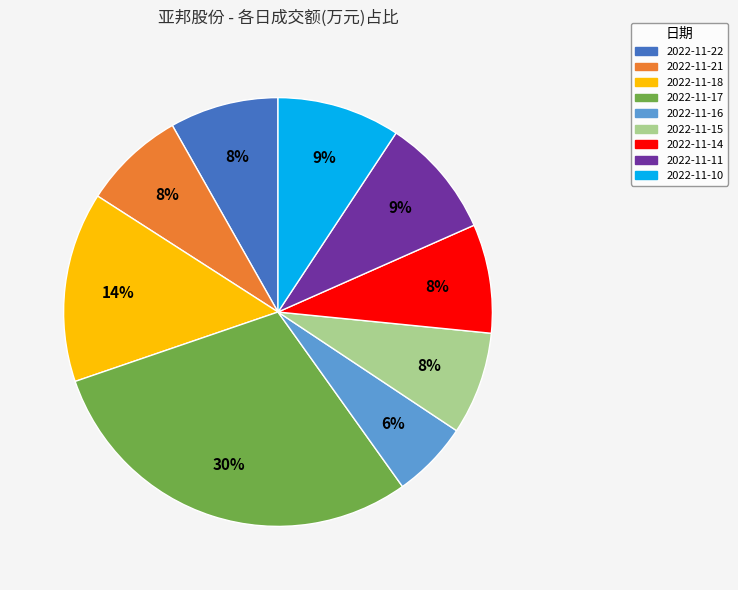

Between 2022-11-22 and 2022-11-18, which is larger?

2022-11-18